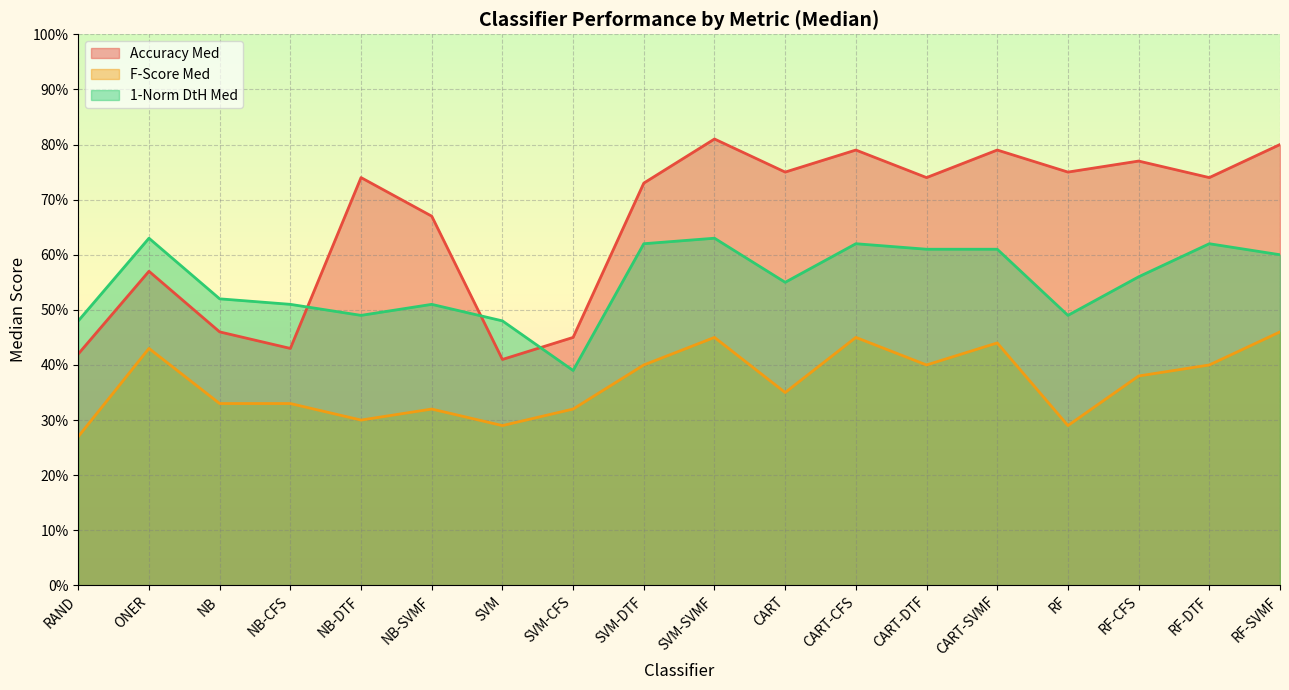

True or false: 1-Norm DtH Med and Accuracy Med intersect in this chart.

True